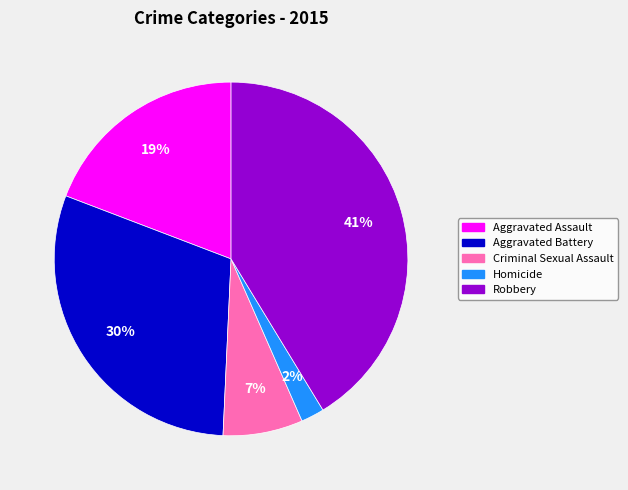

Does any single category account for the majority?

No